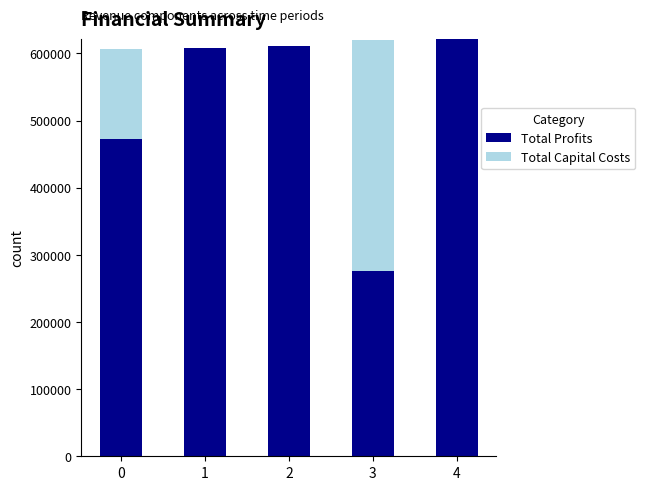

What is the total value across all series at 1?

608162.7